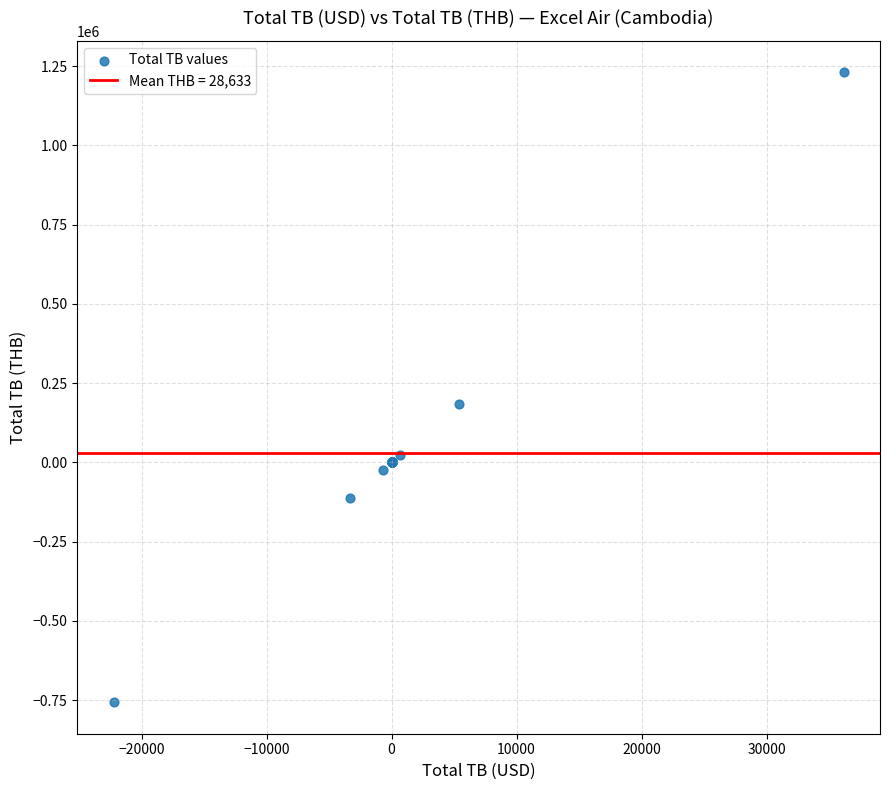

What Y value in the scatter plot is closest to 236921?

182906.9